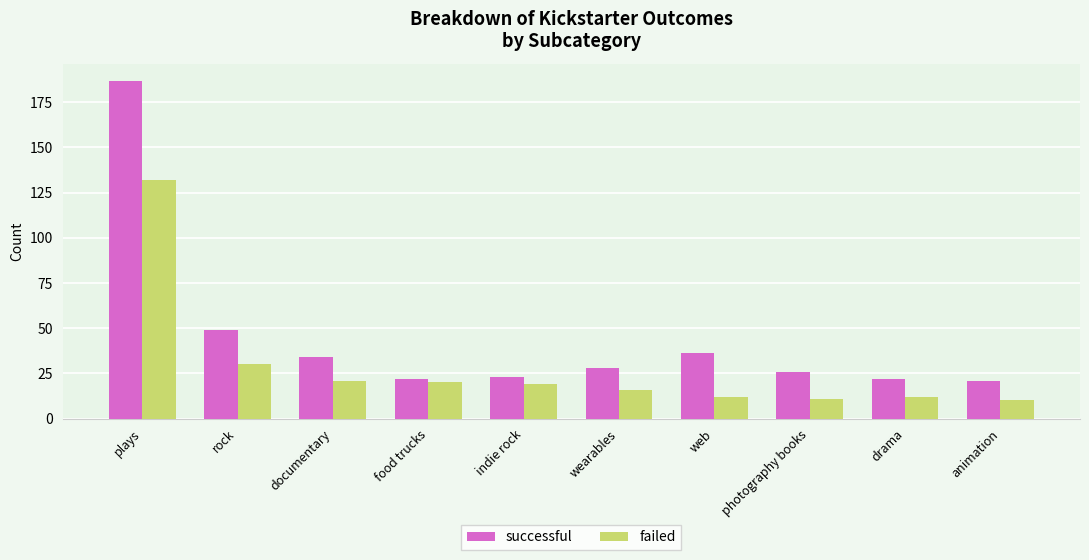

At rock, list the series in order from largest to smallest.

successful, failed